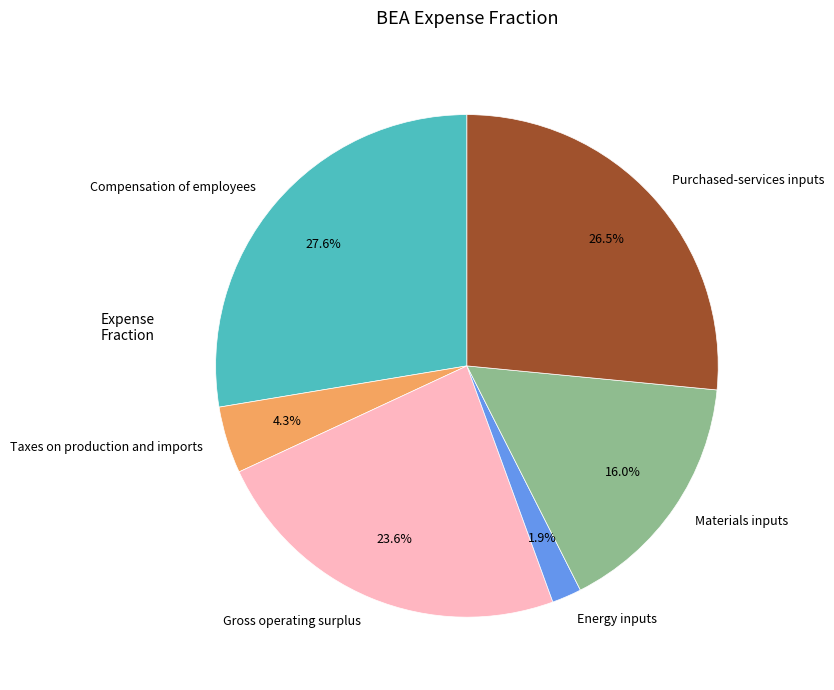

Which category has the smallest portion of the pie?

Energy inputs